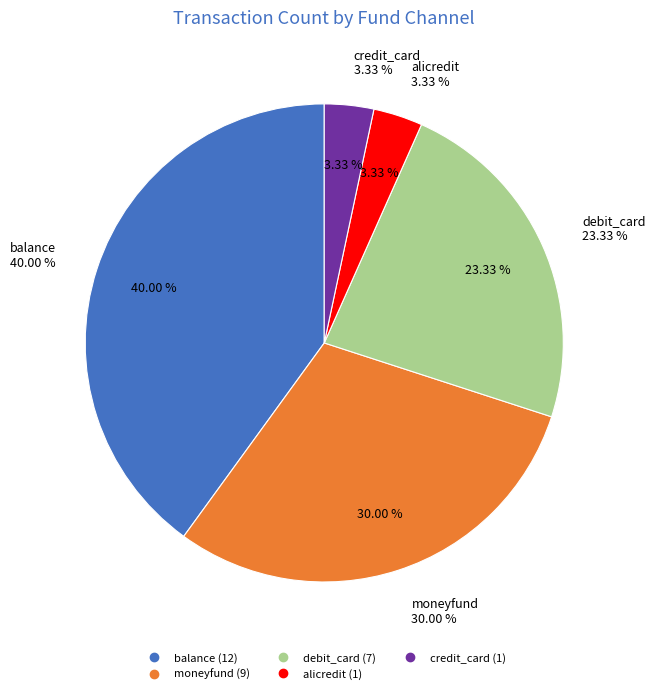

Combined, what portion of the pie is moneyfund and credit_card?

33.3%